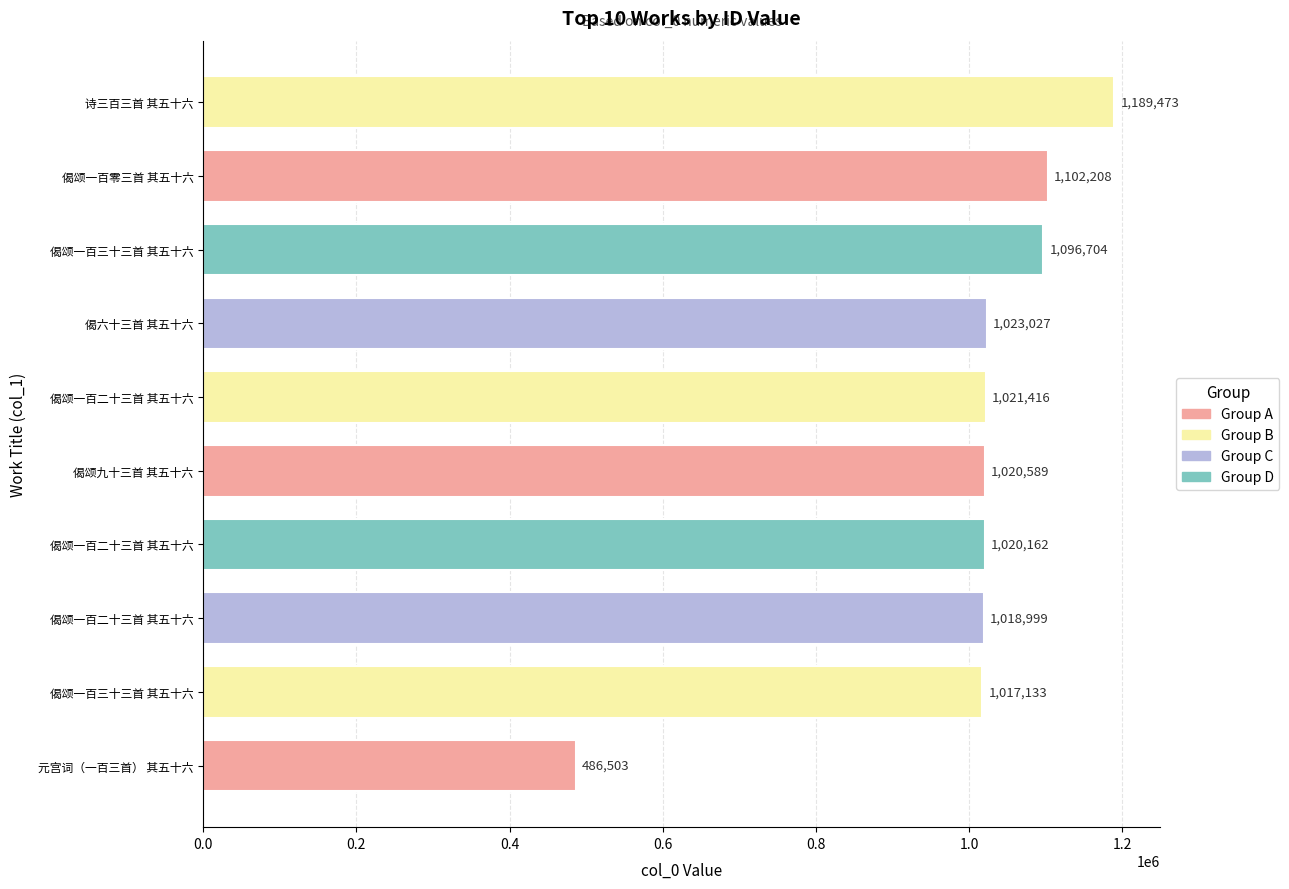

What is the change in value from 偈颂一百二十三首 其五十六 to 偈颂一百二十三首 其五十六?

-2417